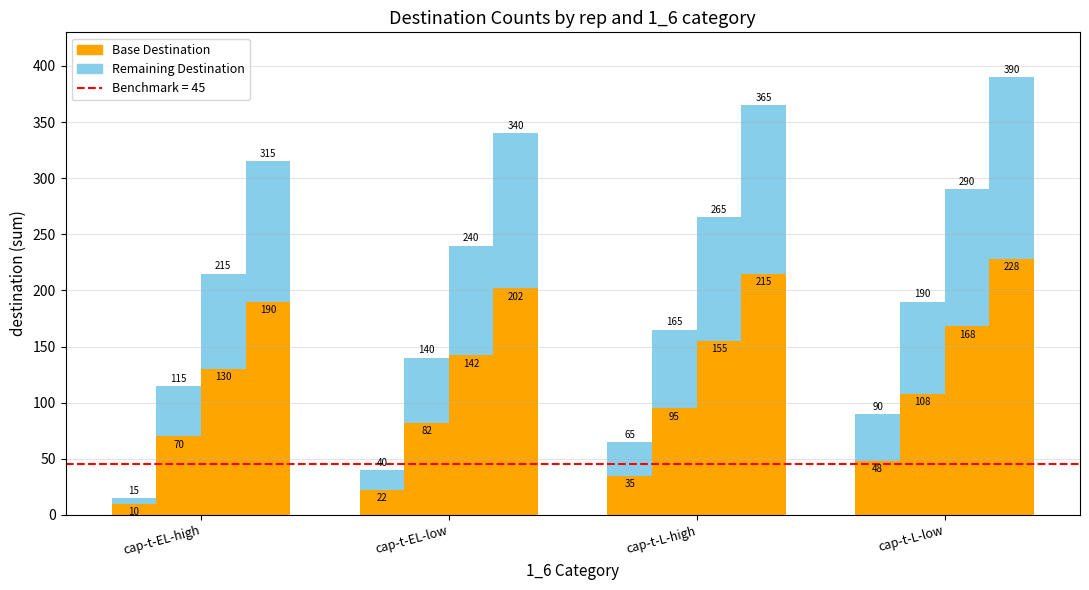

The value of Remaining Destination at cap-t-EL-high is 8. True or false?

False